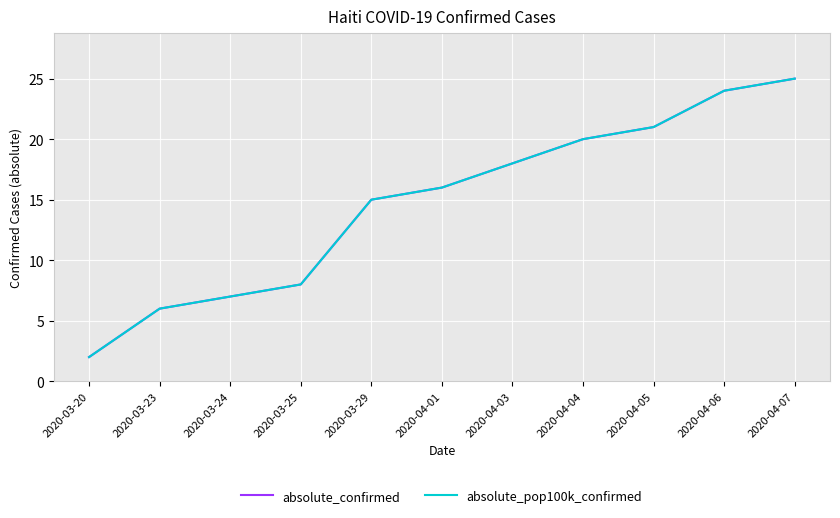

What is the sum of the absolute_pop100k_confirmed values at 2020-04-07 and 2020-03-20?

27.0